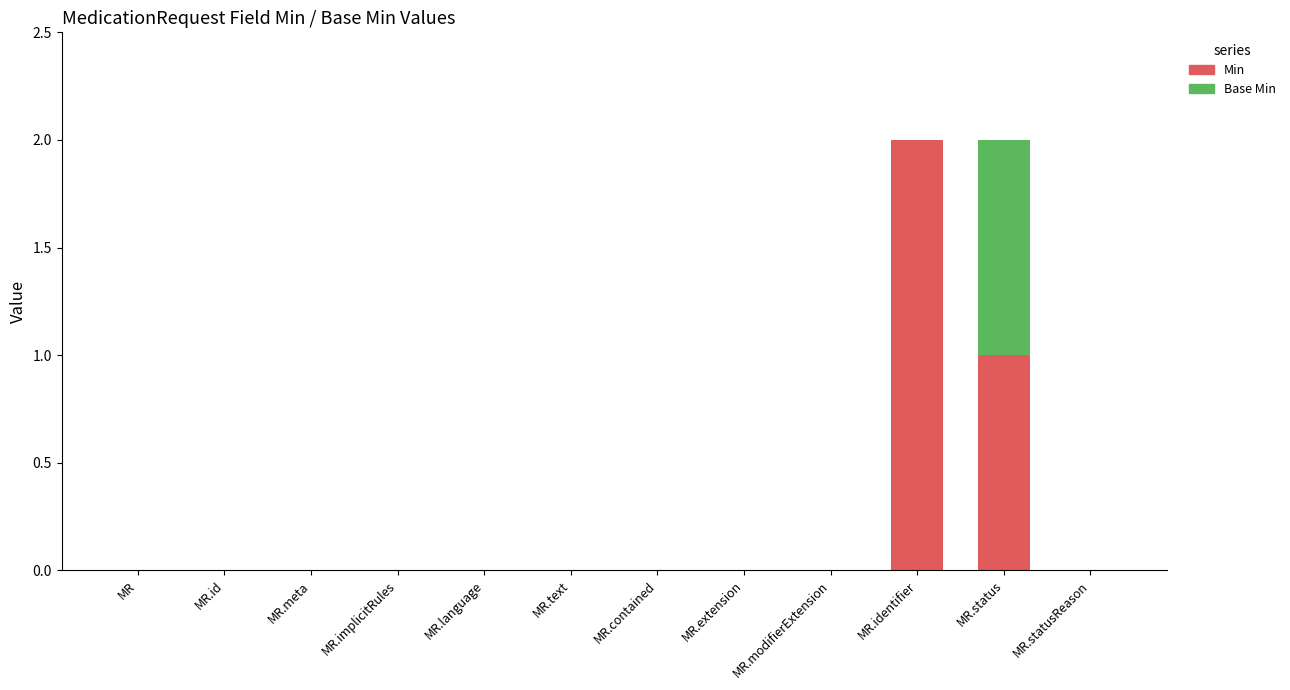

Are the bars grouped side by side (vs. stacked)?

No